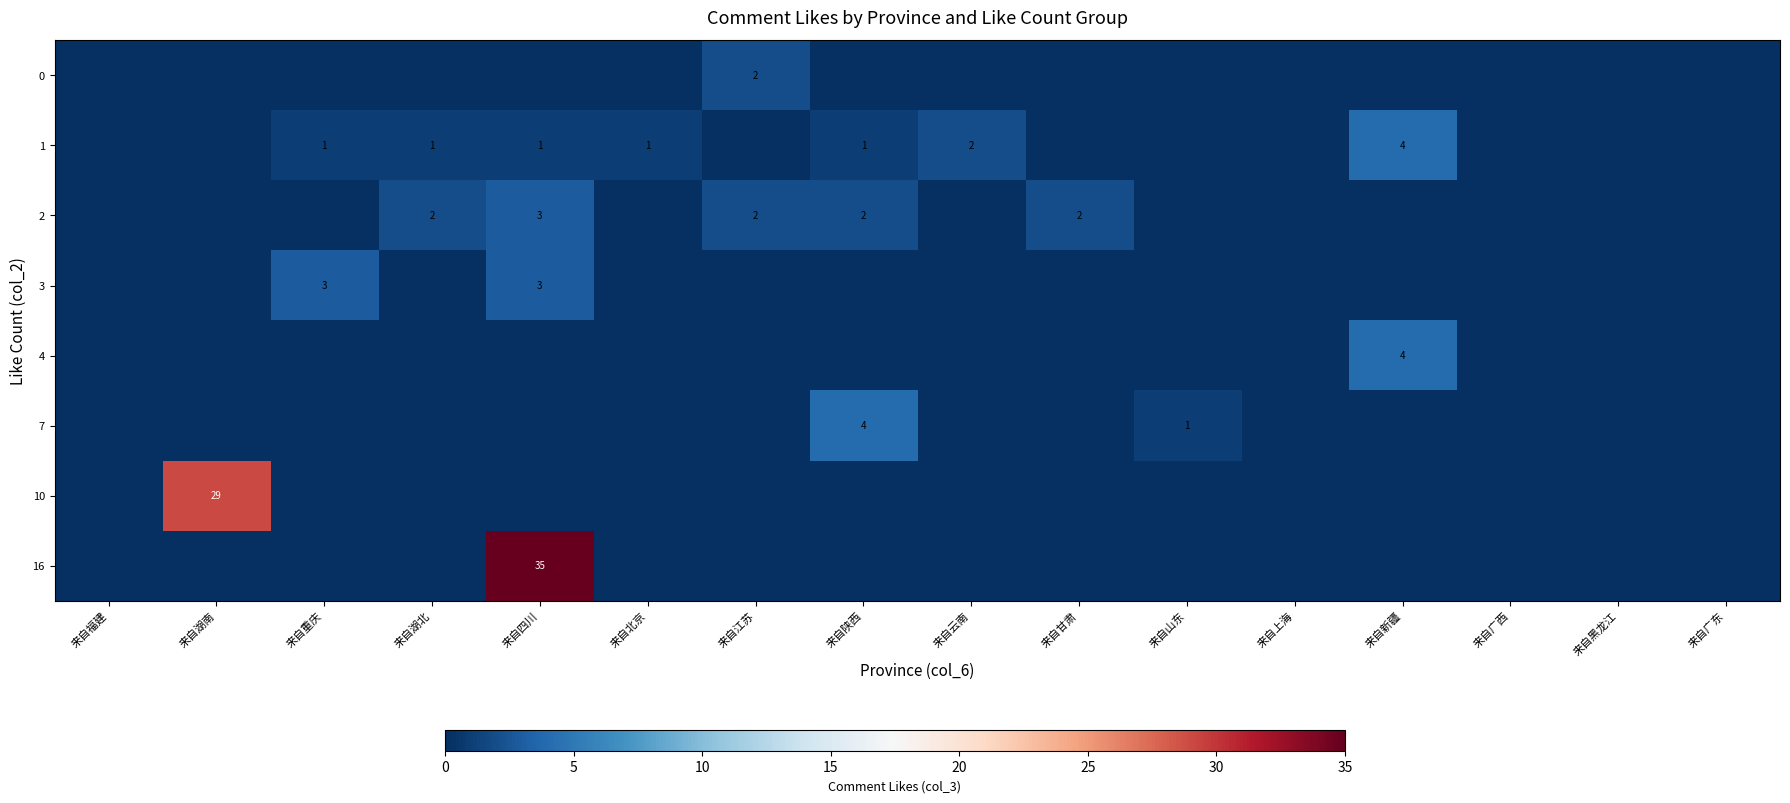

True or false: 2 has a value of 2 at 来自甘肃.

True